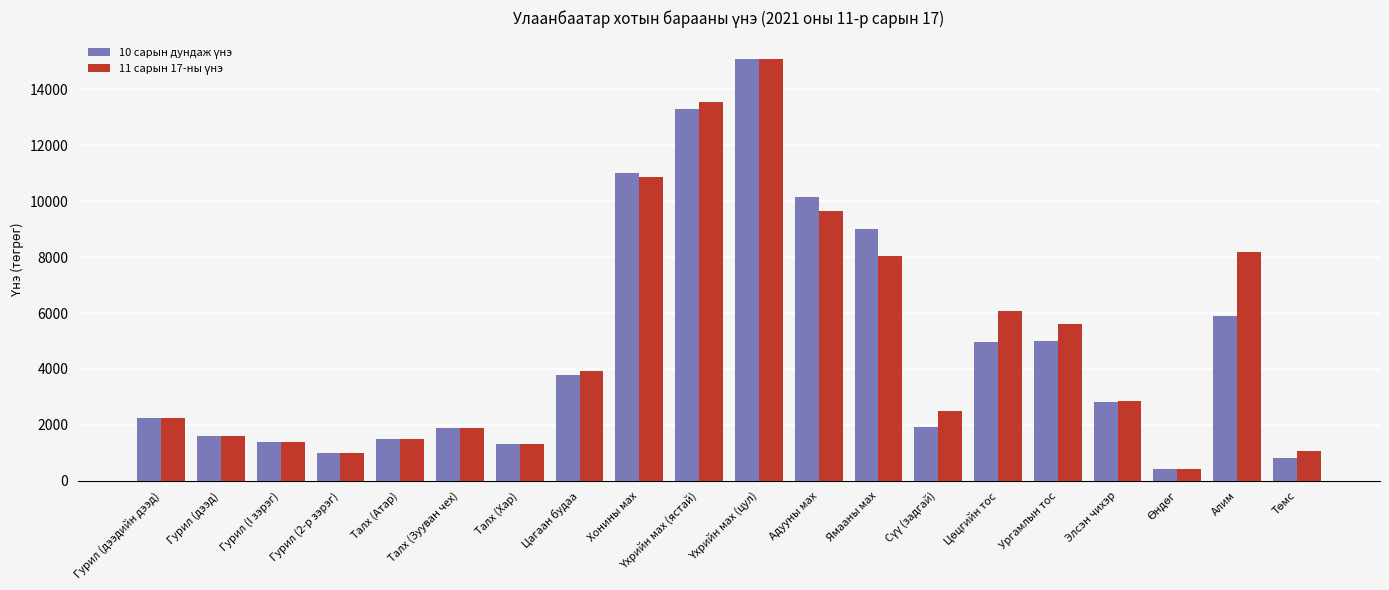

Does the chart contain any negative values?

No